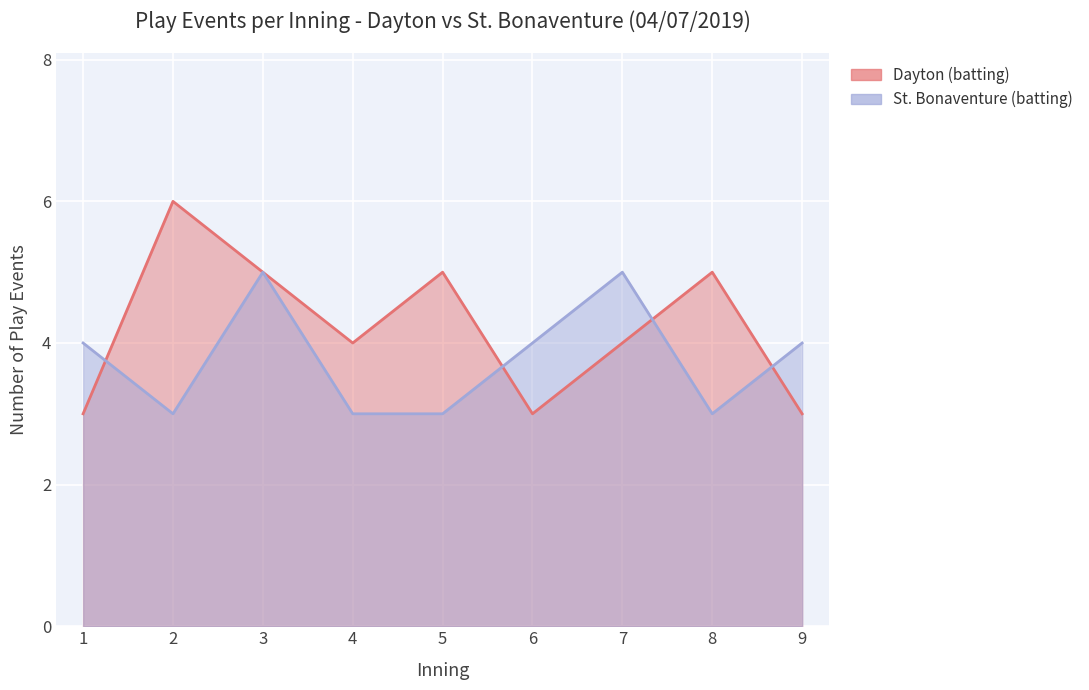

Which label corresponds to the largest value in the chart?

2